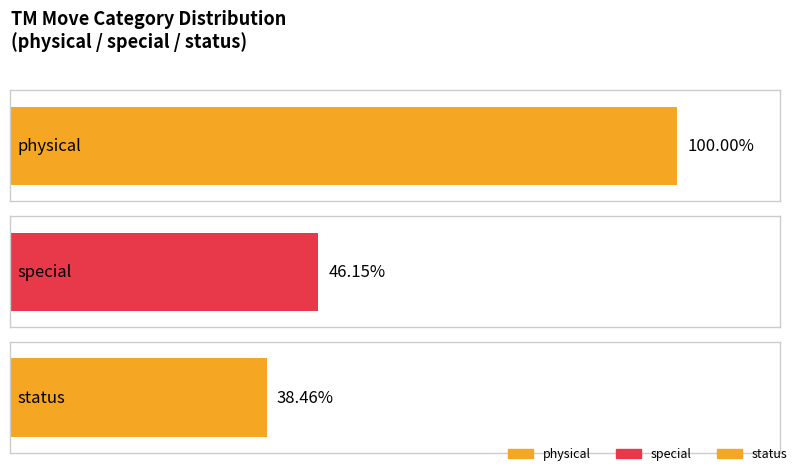

Rank the categories by value from lowest to highest.

status, special, physical